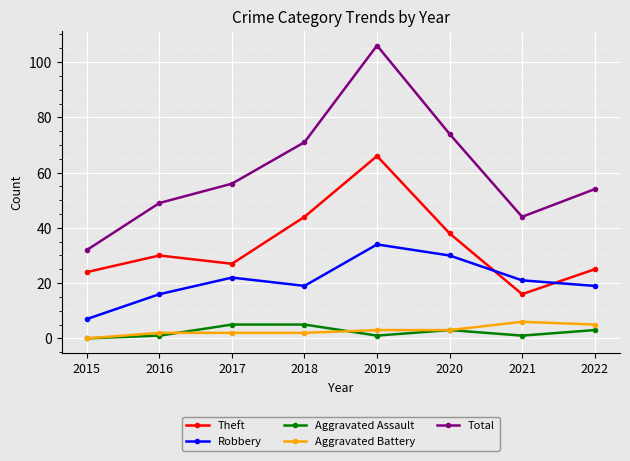

Does the chart have visible grid lines?

Yes